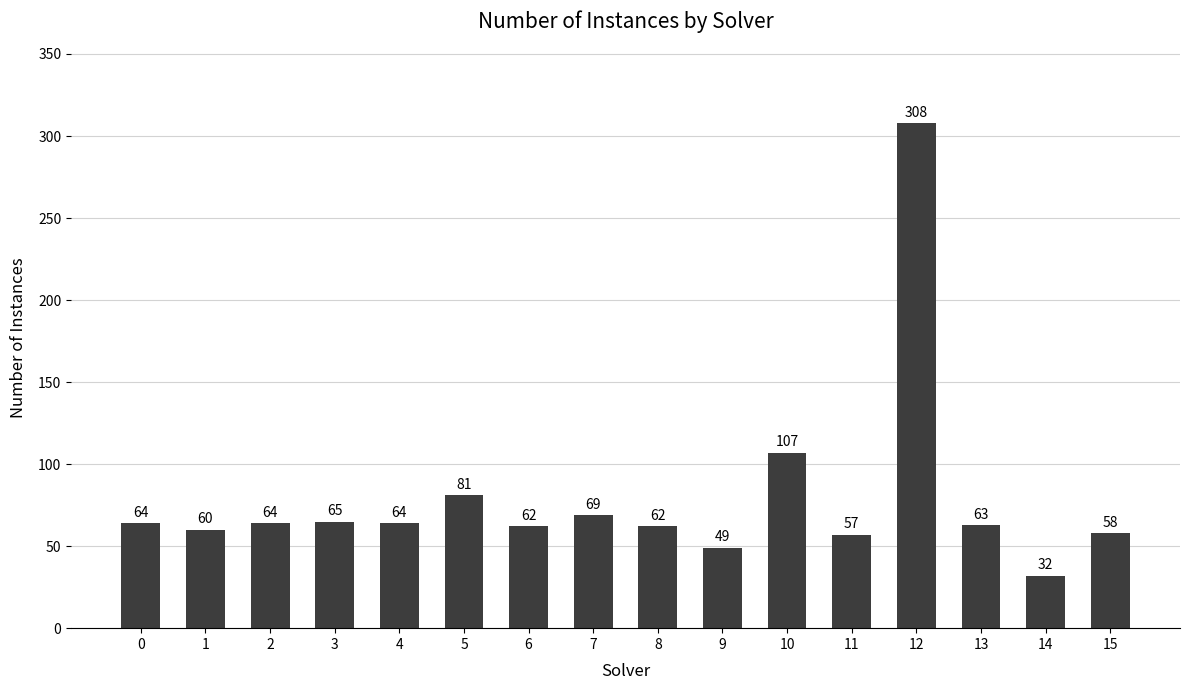

Which category has the lowest value across all series?

14